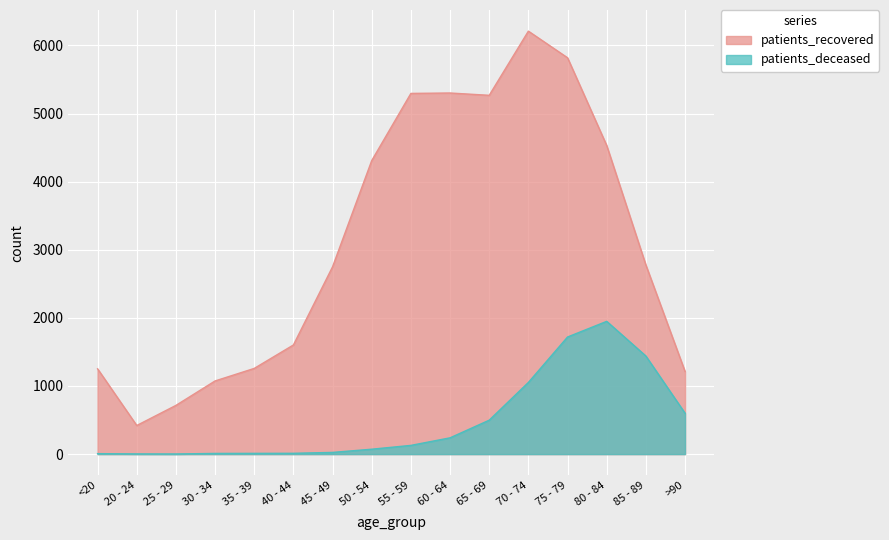

How many series are shown in this chart?

2